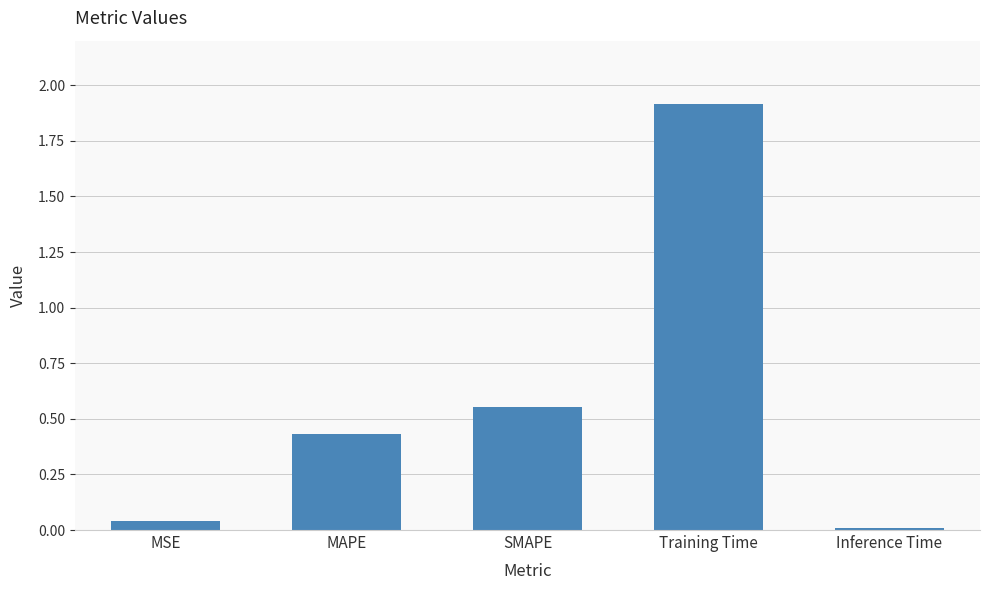

What is the difference between the second highest and second lowest values?

0.5